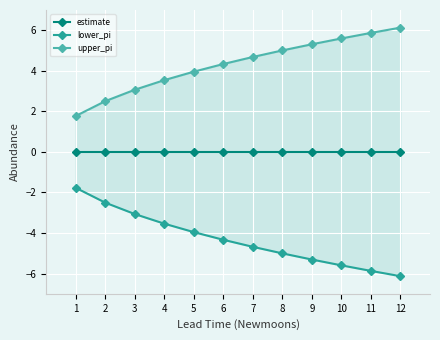

List the labels in order of upper_pi value, smallest first.

1, 2, 3, 4, 5, 6, 7, 8, 9, 10, 11, 12